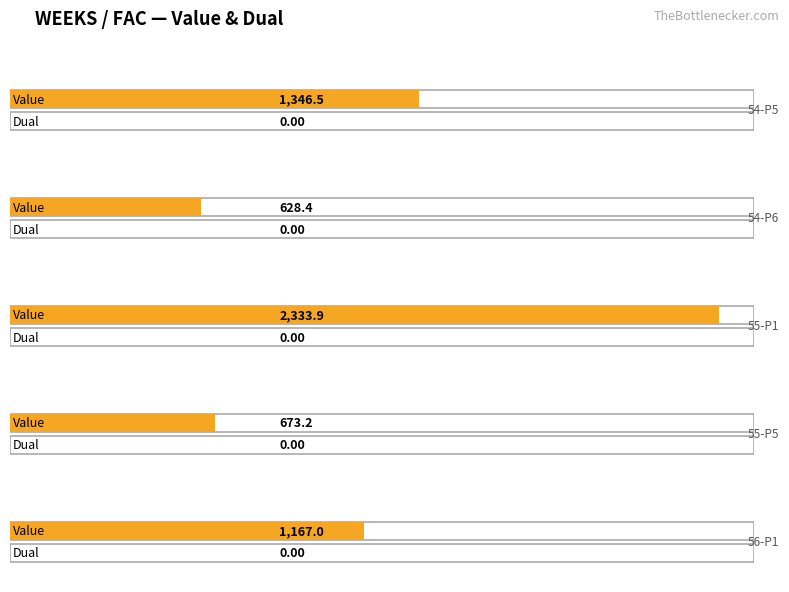

What is the difference between the Value values at 54-P5 and 55-P1?

987.4